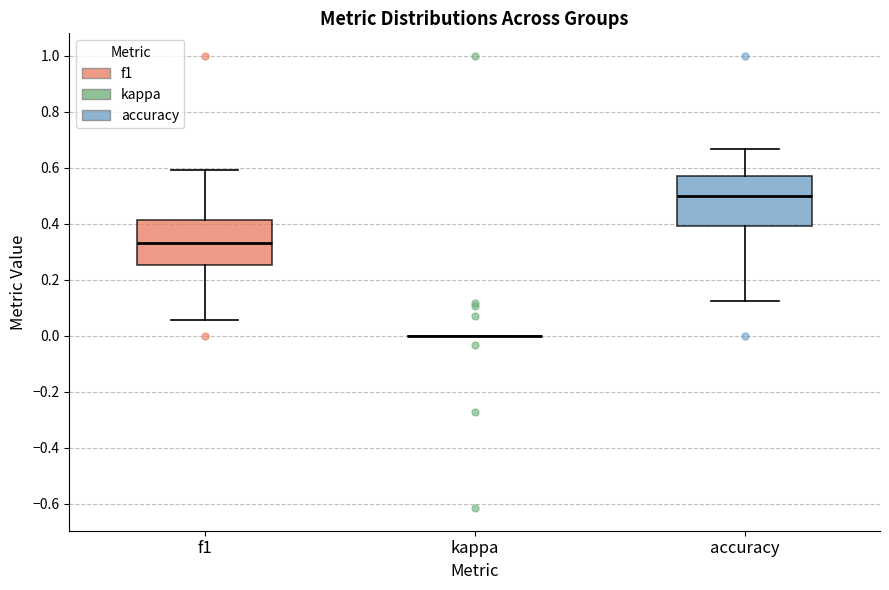

Reading left to right, read every box against the y-axis: the position of its median line, the range the box covers, and the ends of its whiskers. The values are not printed on the chart, so give them approximately, as read against the axis.

f1: median 0.34, box 0.26 to 0.42, whiskers 0.06 to 0.60
kappa: box collapsed to a line at 0.00, whiskers 0.00 to 0.00
accuracy: median 0.50, box 0.40 to 0.58, whiskers 0.12 to 0.66